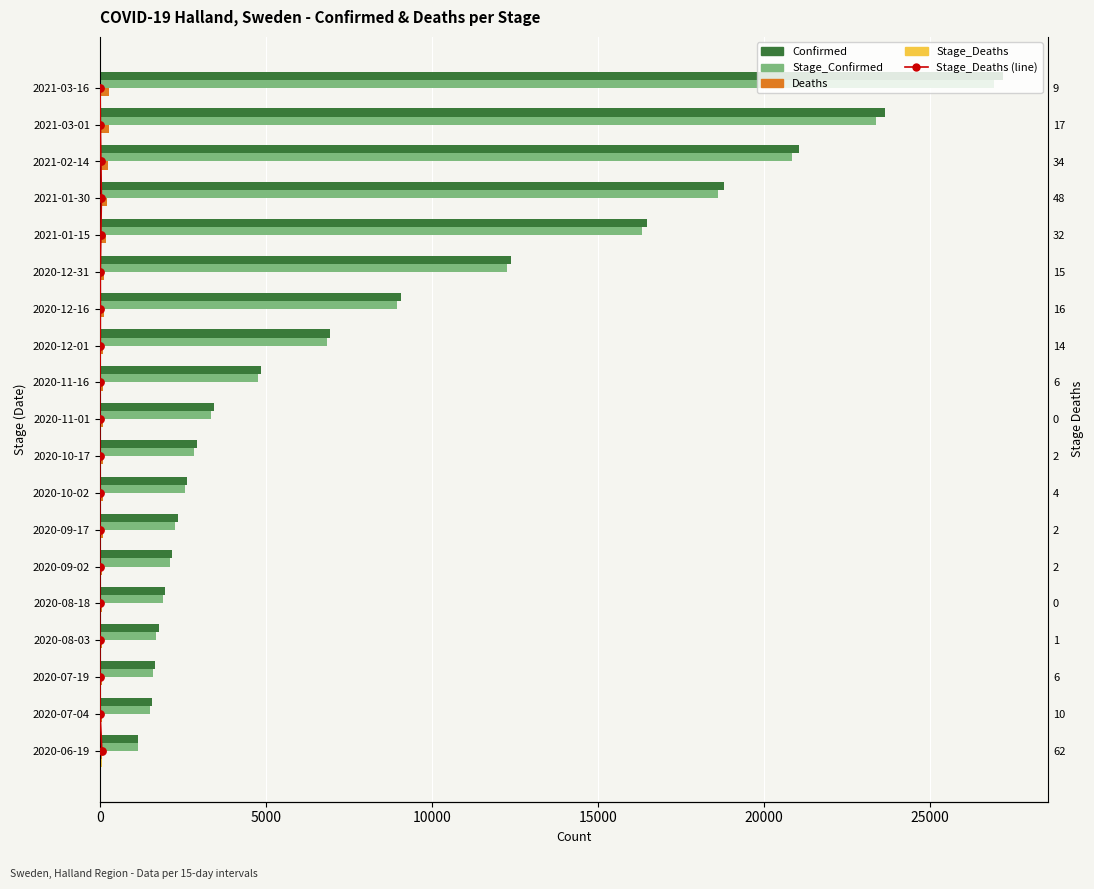

What are all the series names shown in the legend?

Confirmed, Stage_Confirmed, Deaths, Stage_Deaths, Stage_Deaths (line)